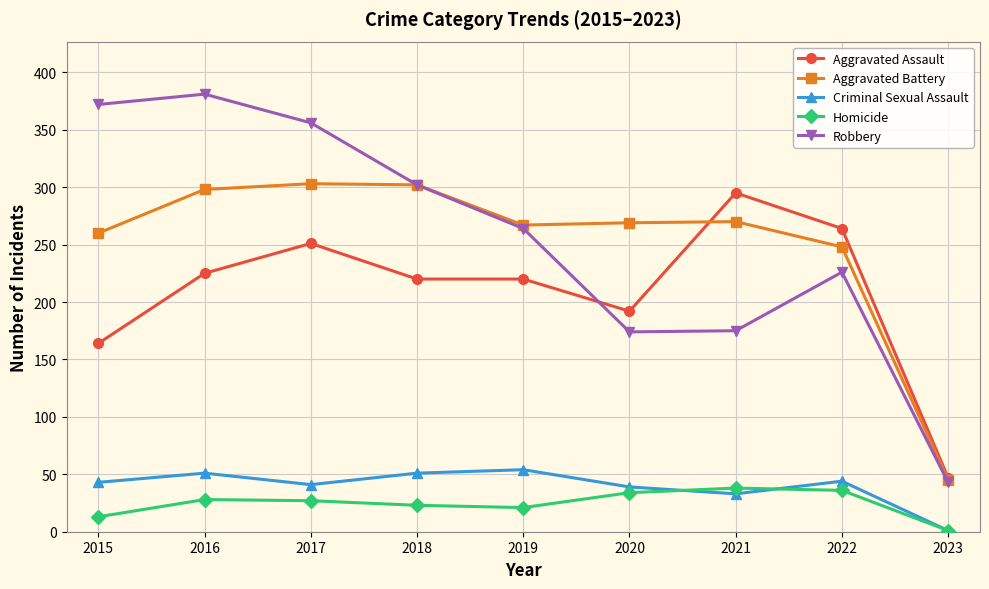

What is the value of the Robbery point at the 8th from the left?

226